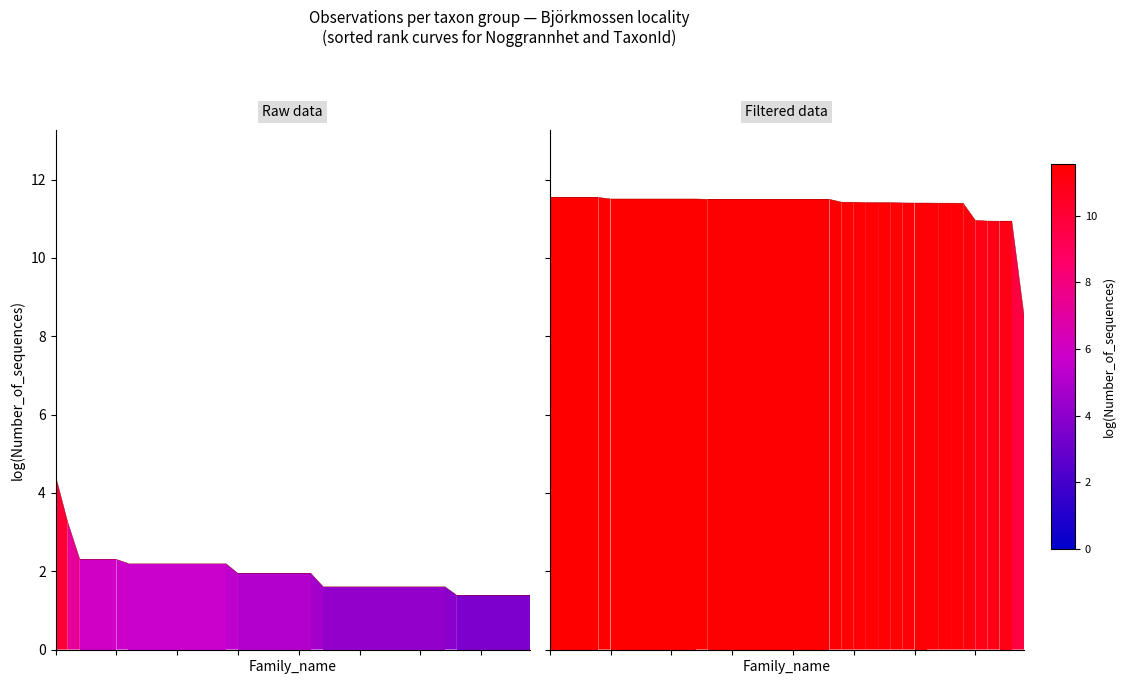

Which series has the largest range (max minus min)?

Noggrannhet